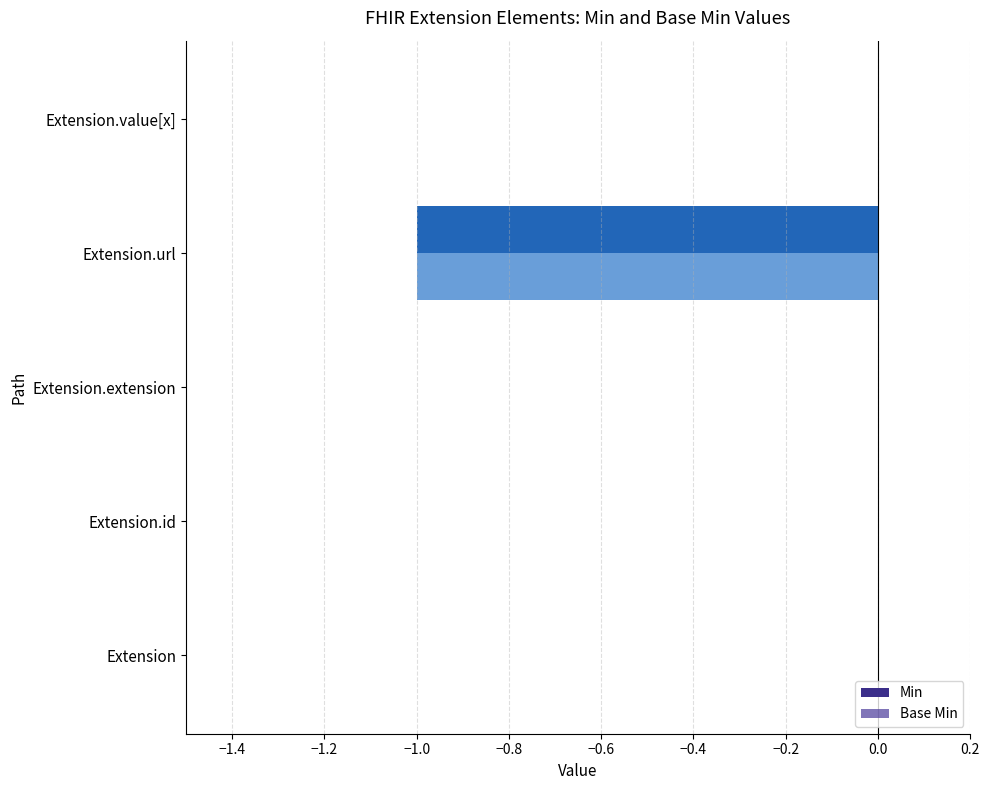

How many series are shown in this chart?

2